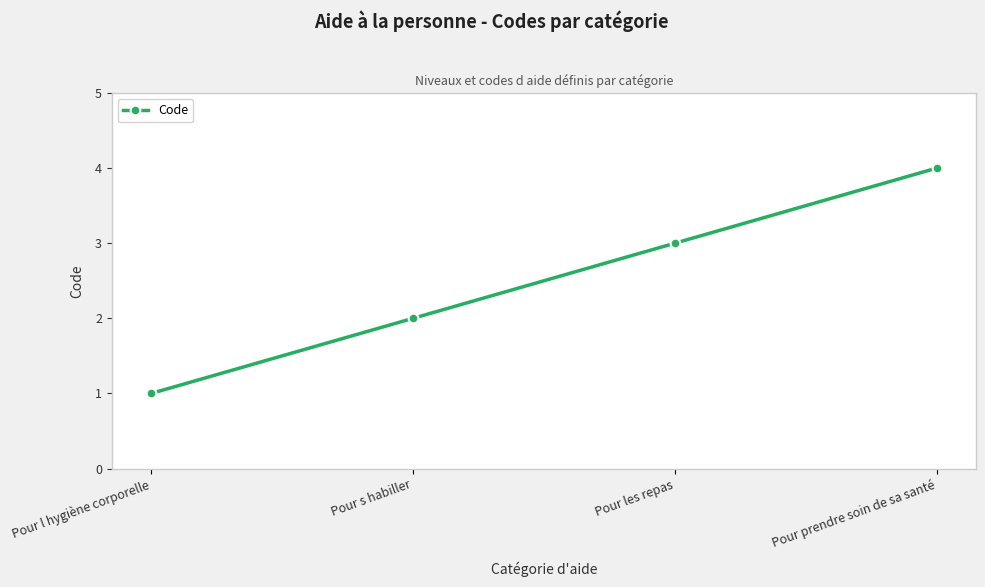

What is the greatest value displayed?

4